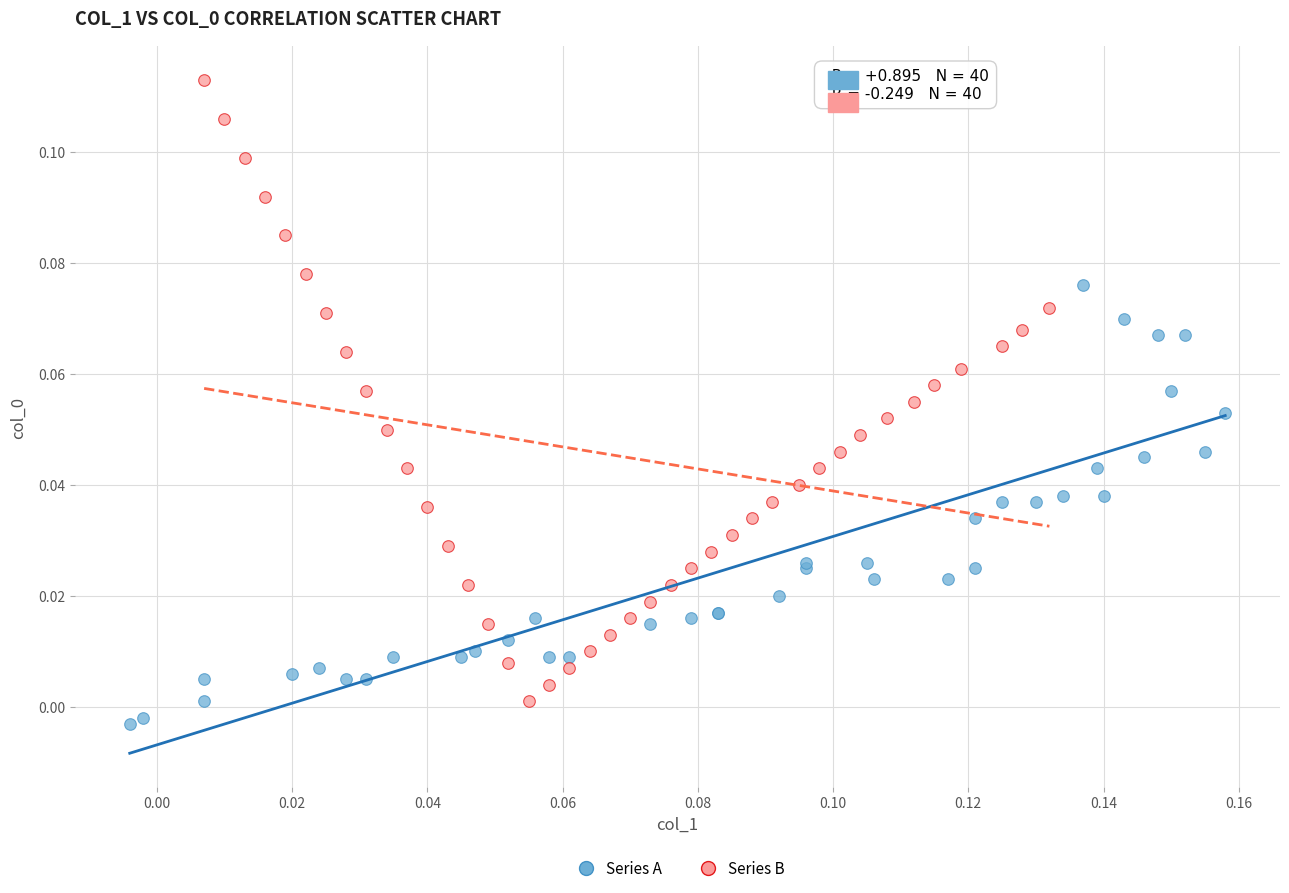

Which series has the largest Y range (max minus min)?

Series B